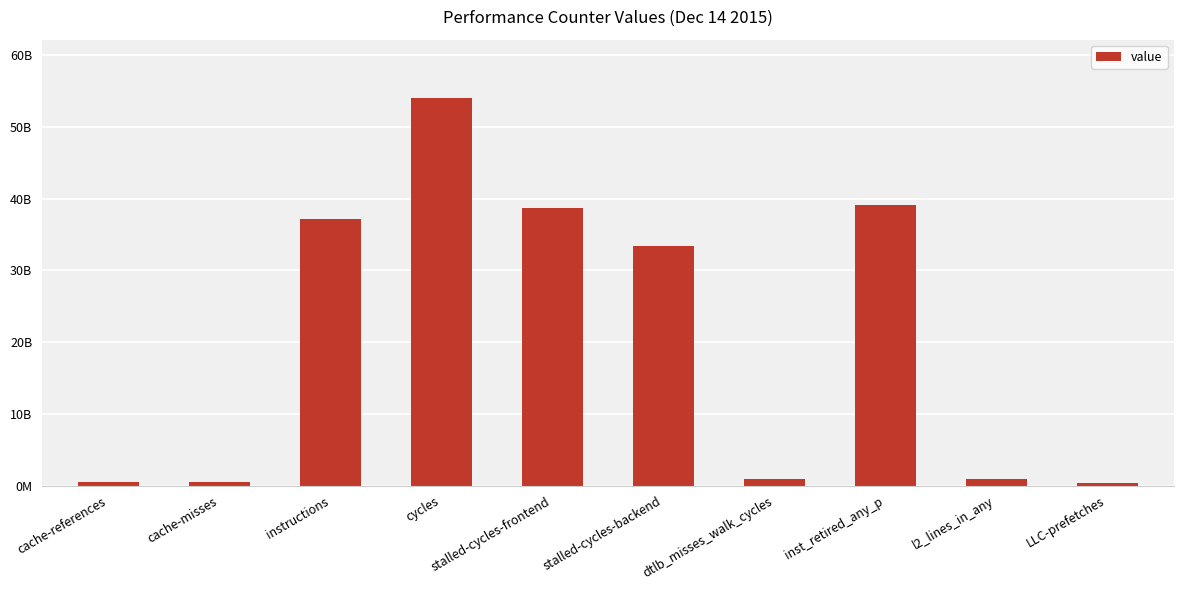

Are the bars horizontal?

No